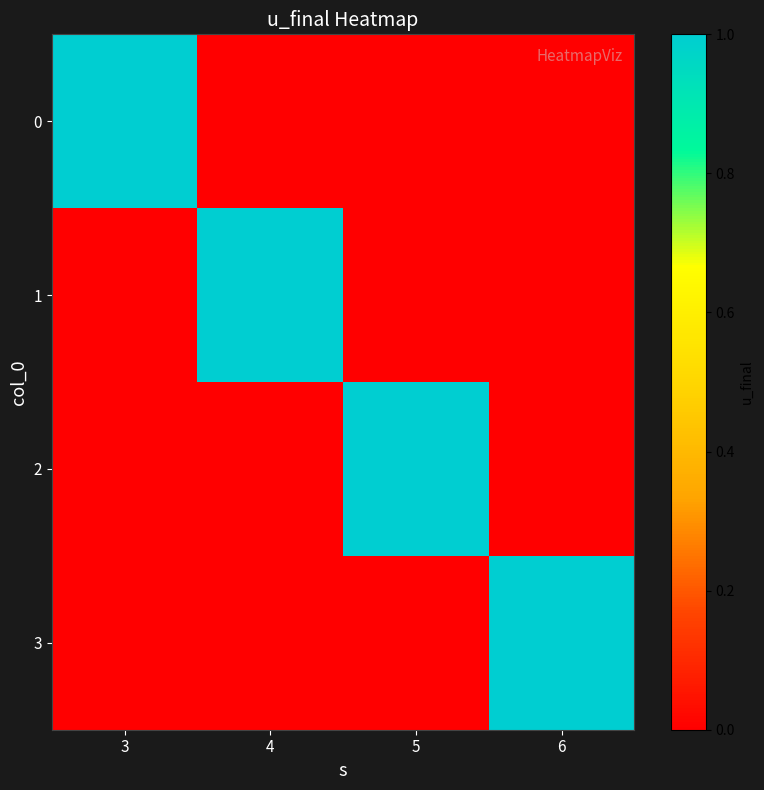

What is the total value across all series at 4?

1